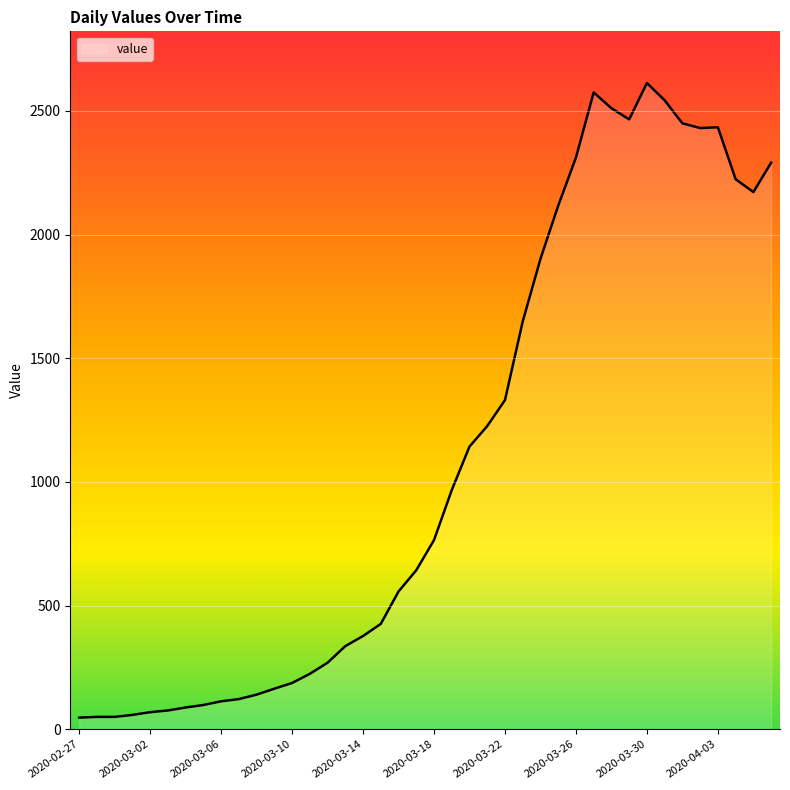

What is the greatest value displayed?

2613